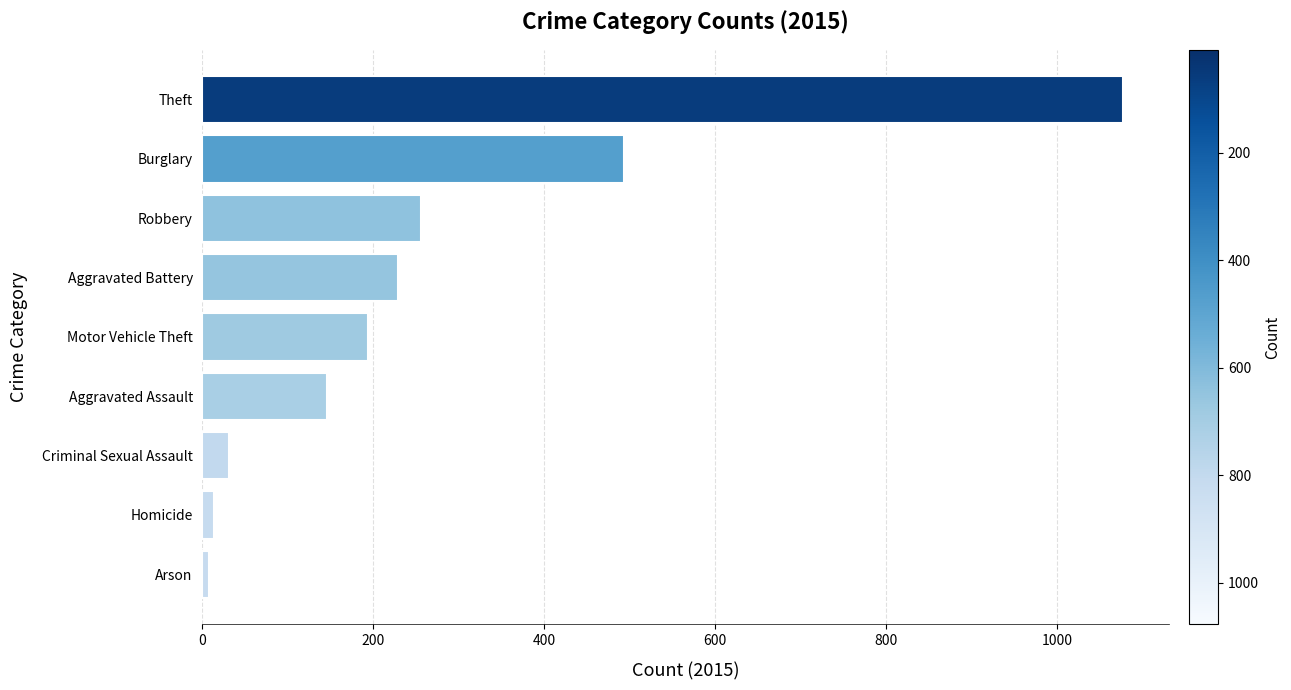

How many categories are shown in the chart?

9